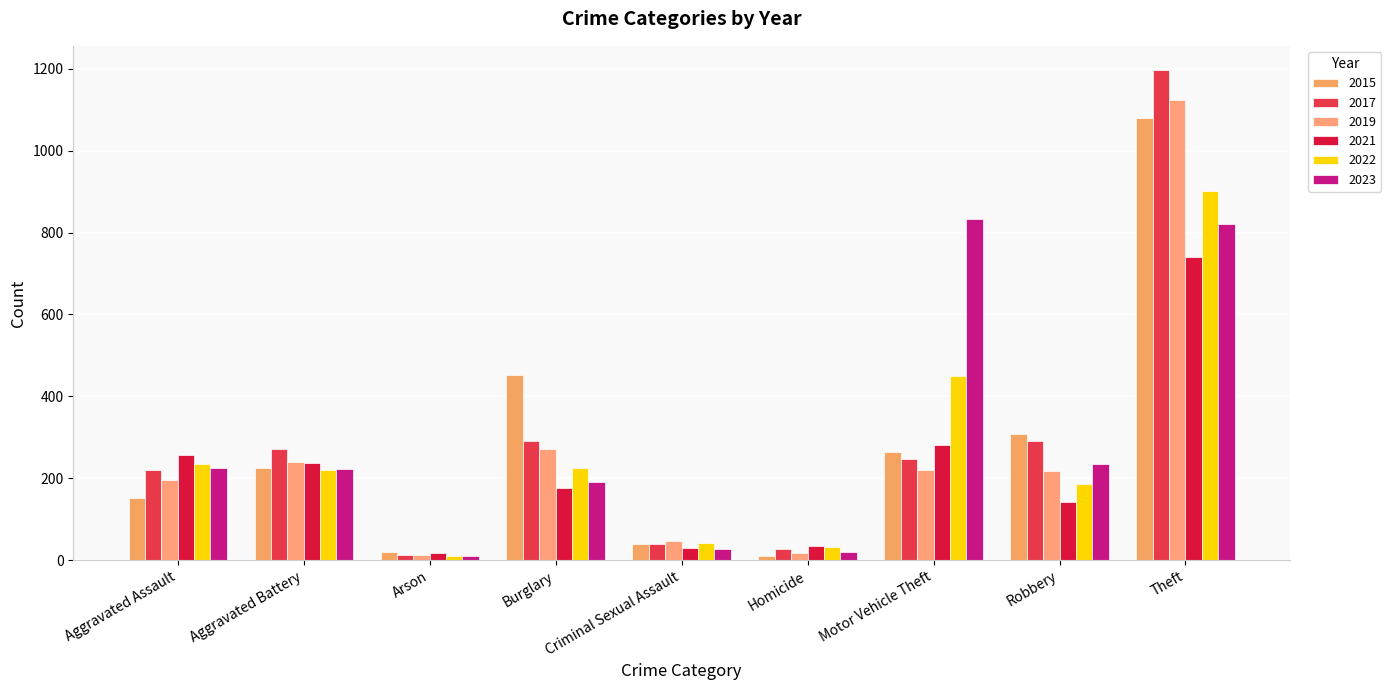

What is the label of the 8th bar from the left?

Robbery